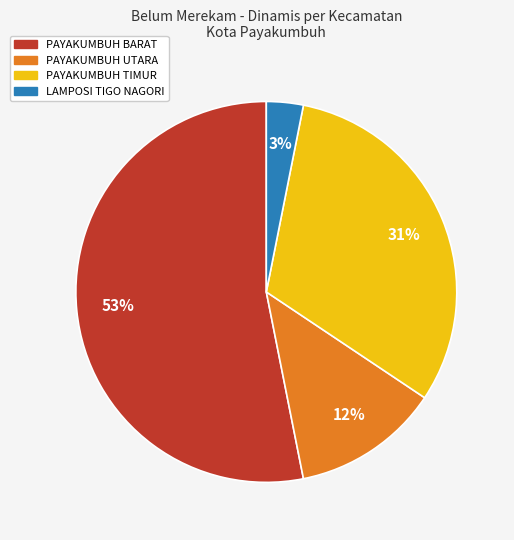

To the nearest percent, what is the average slice percentage?

25%